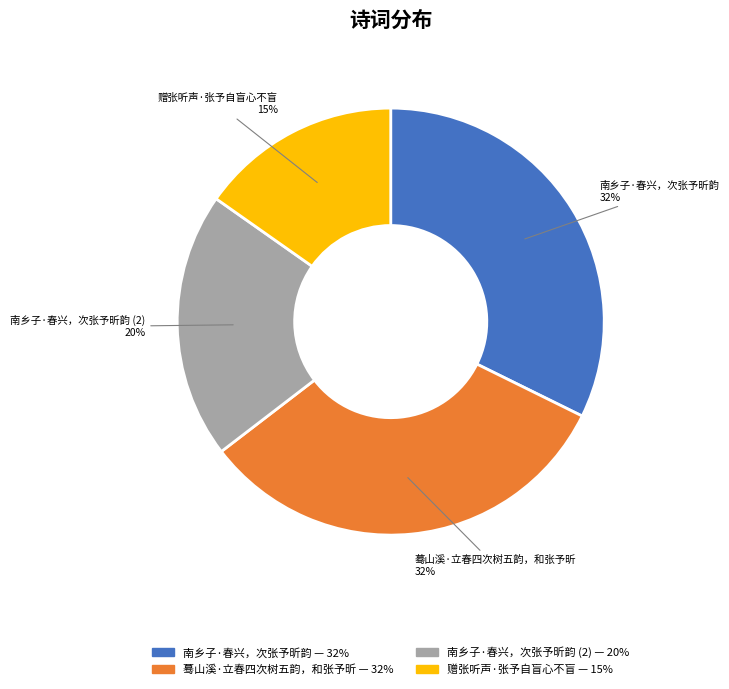

To the nearest percent, what is the difference between the largest and smallest slice percentages?

17%